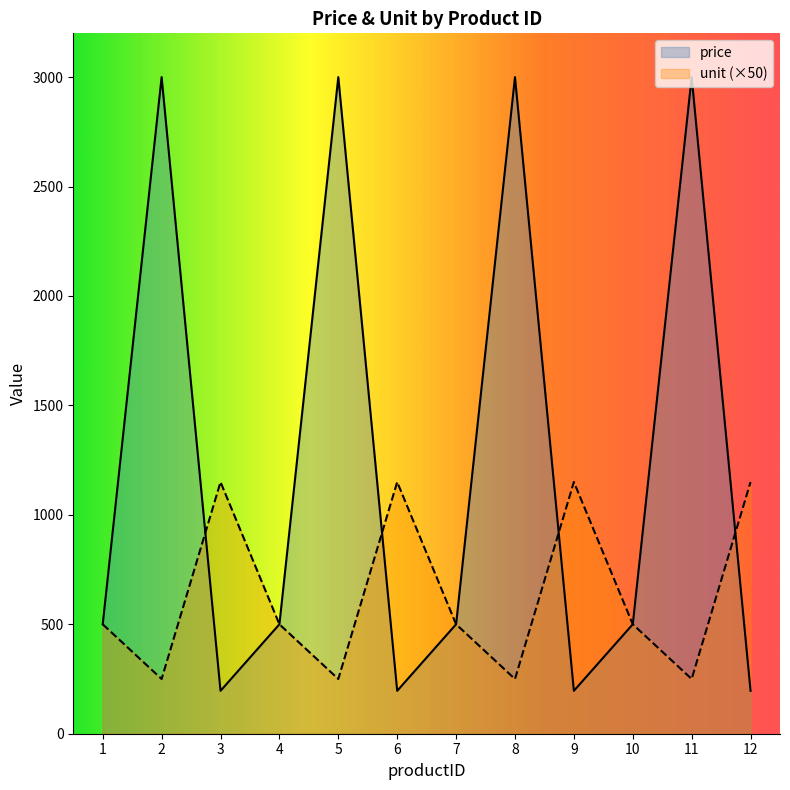

After their last crossing, which series has the higher values: price or unit?

unit